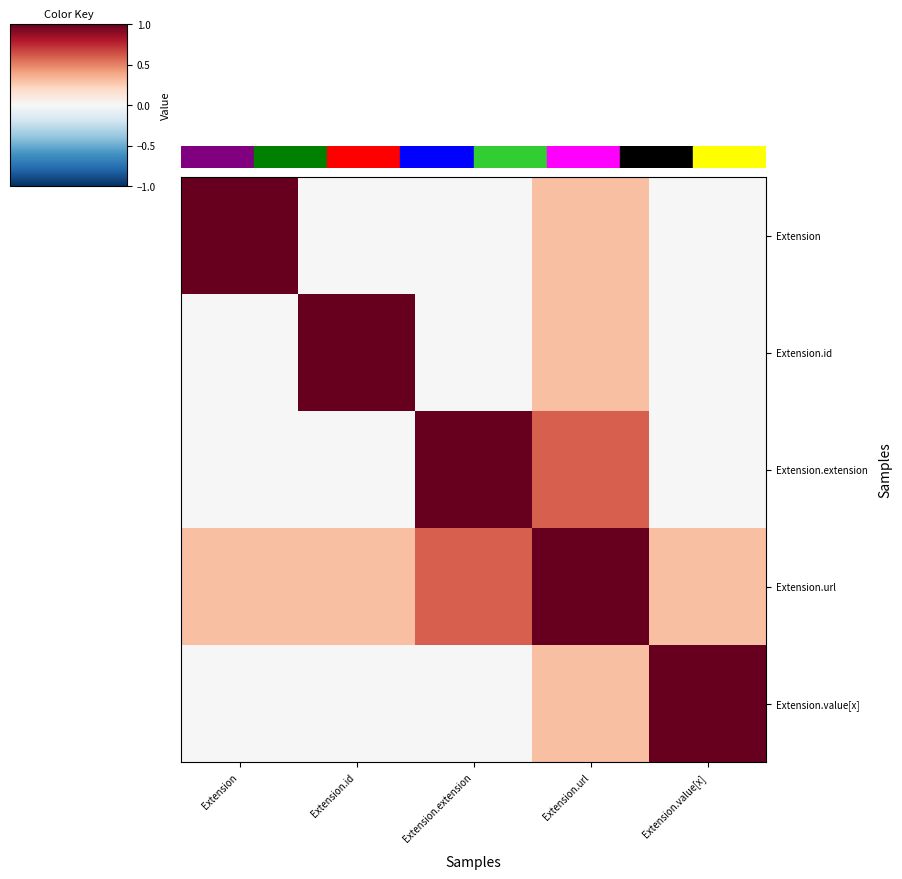

What is the difference between the highest and lowest values at Extension.id?

1.0